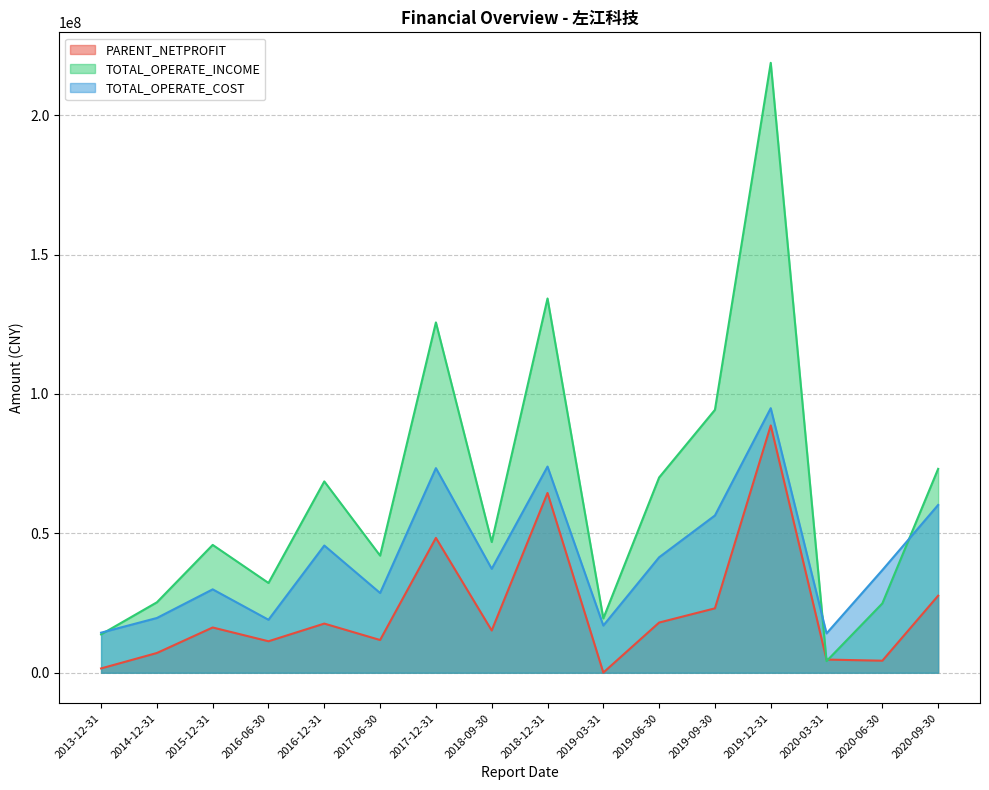

Which series has the largest range (max minus min)?

TOTAL_OPERATE_INCOME